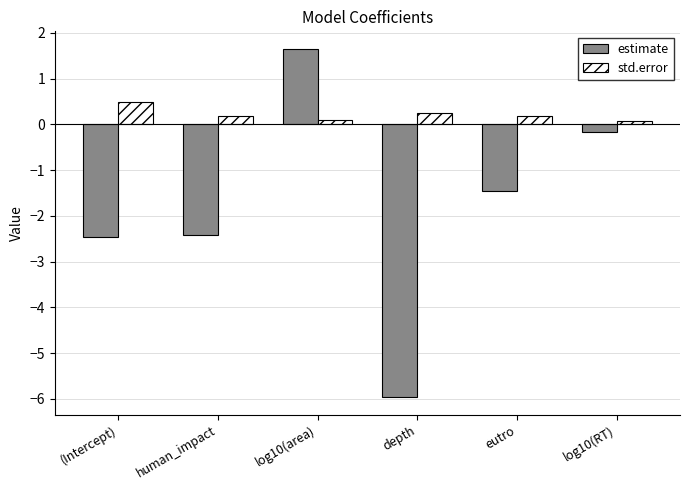

Reading left to right, extract all data points from this chart.

estimate: (Intercept)=-2.5	human_impact=-2.4	log10(area)=1.7	depth=-6.0	eutro=-1.5	log10(RT)=-0.2
std.error: (Intercept)=0.5	human_impact=0.2	log10(area)=0.1	depth=0.2	eutro=0.2	log10(RT)=0.1